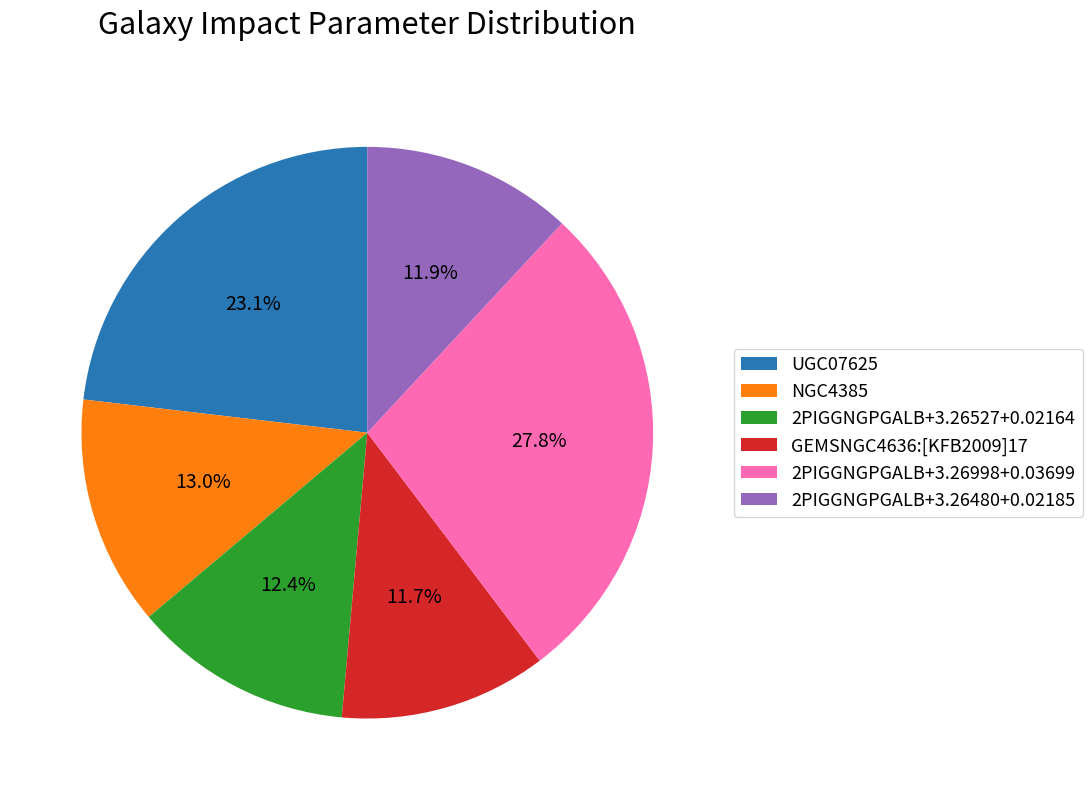

Between GEMSNGC4636:[KFB2009]17 and UGC07625, which is larger?

UGC07625